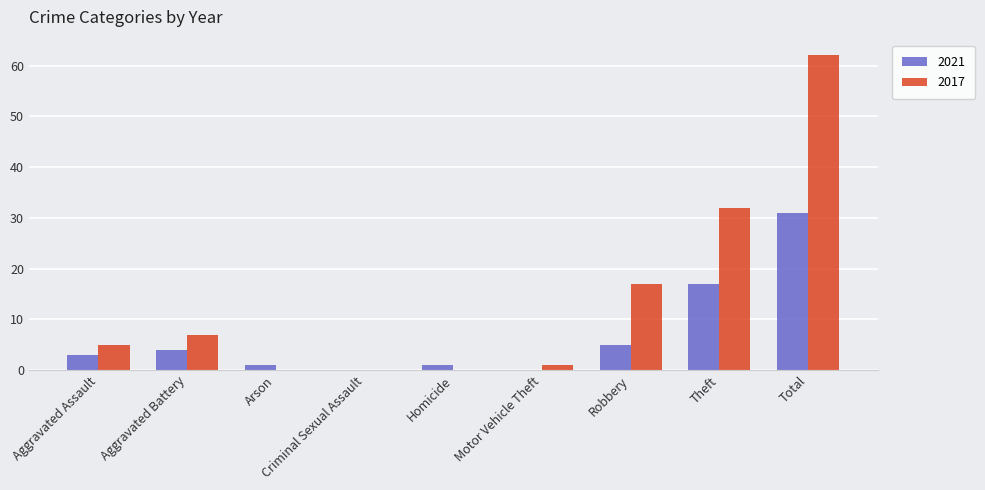

Which series has the largest total across all categories?

2017